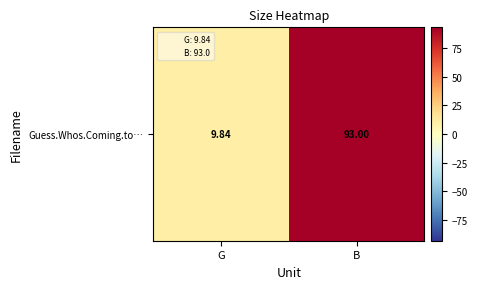

How many values are below 93?

1